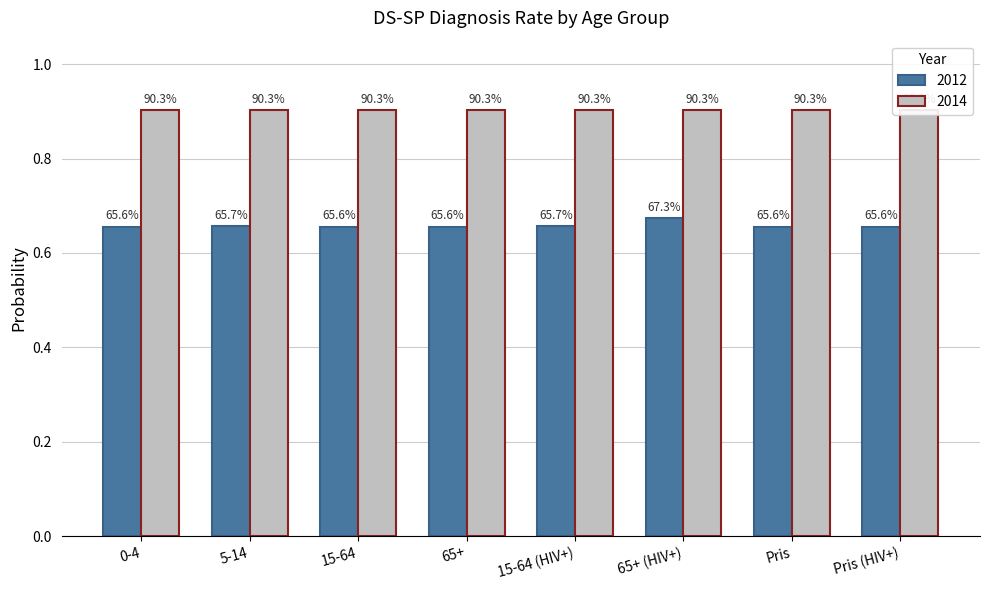

What is the minimum value shown in the chart?

0.7